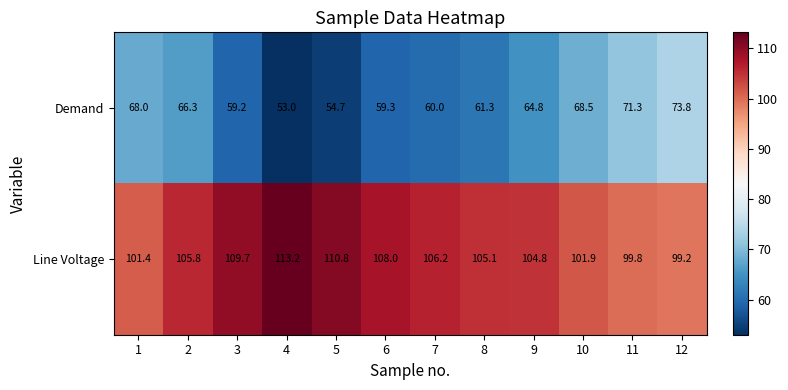

Reading left to right, extract all data points from this chart.

Demand: 68.0	66.3	59.2	53.0	54.7	59.3	60.0	61.3	64.8	68.5	71.3	73.8
Line Voltage: 101.4	105.8	109.7	113.2	110.8	108.0	106.2	105.1	104.8	101.9	99.8	99.2